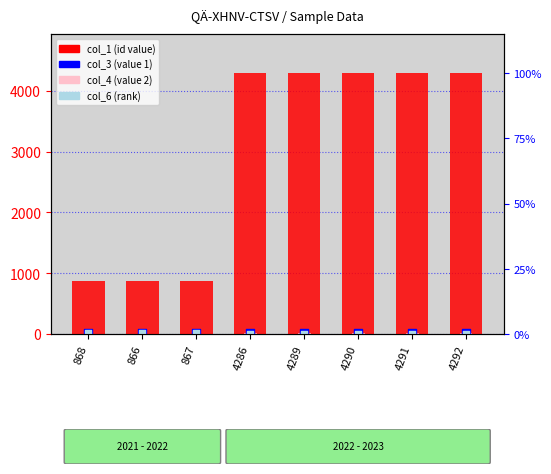

Which series contains the lowest Y value?

col_6 (rank)